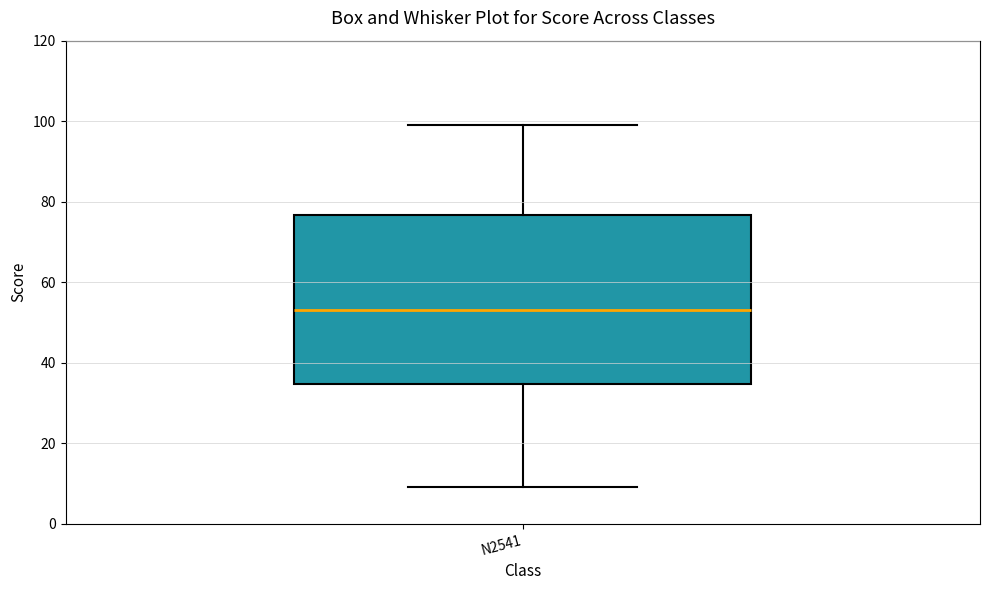

Transcribe this box plot: give where the median line is, the range the box spans, and where the two whiskers end, as read against the y-axis. The values are not printed on the chart, so give them approximately, as read against the axis.

median 54, box 34 to 76, whiskers 10 to 100